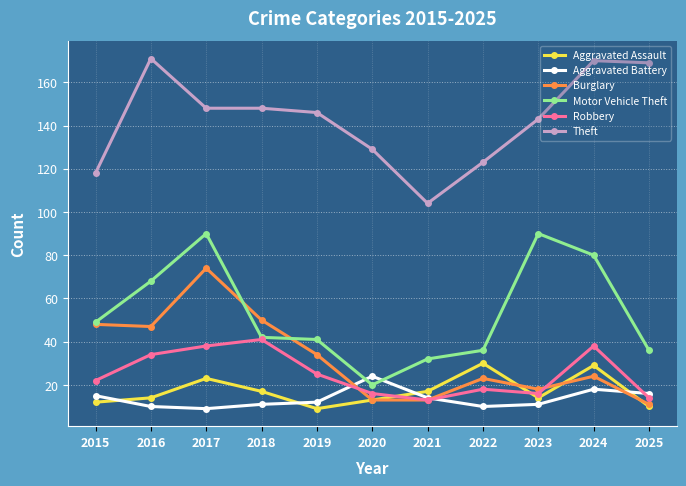

Where is Burglary nearest to the value 42?

2016